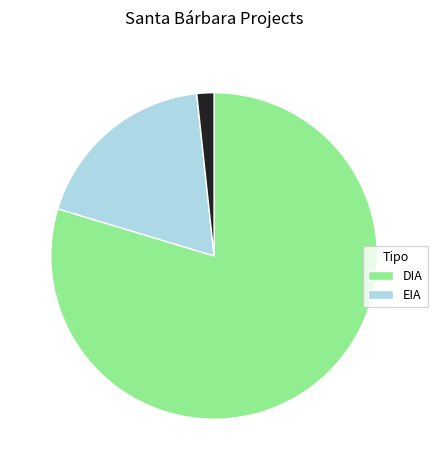

Does any single category account for the majority?

Yes